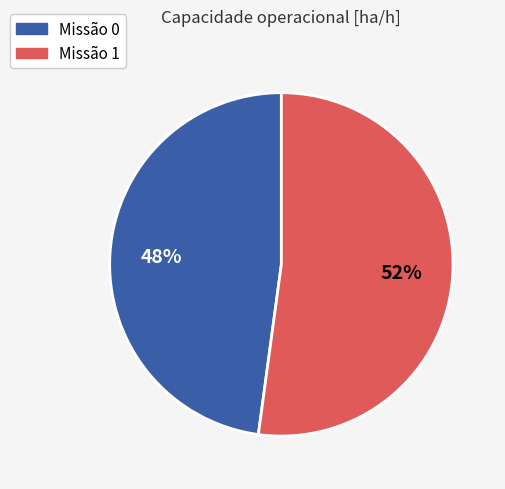

Which slice represents more than half of the pie?

Missão 1